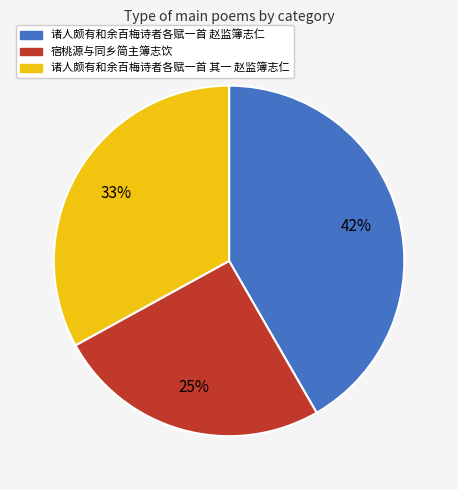

To the nearest percent, what percentage of the pie is 宿桃源与同乡简主簿志饮?

25%